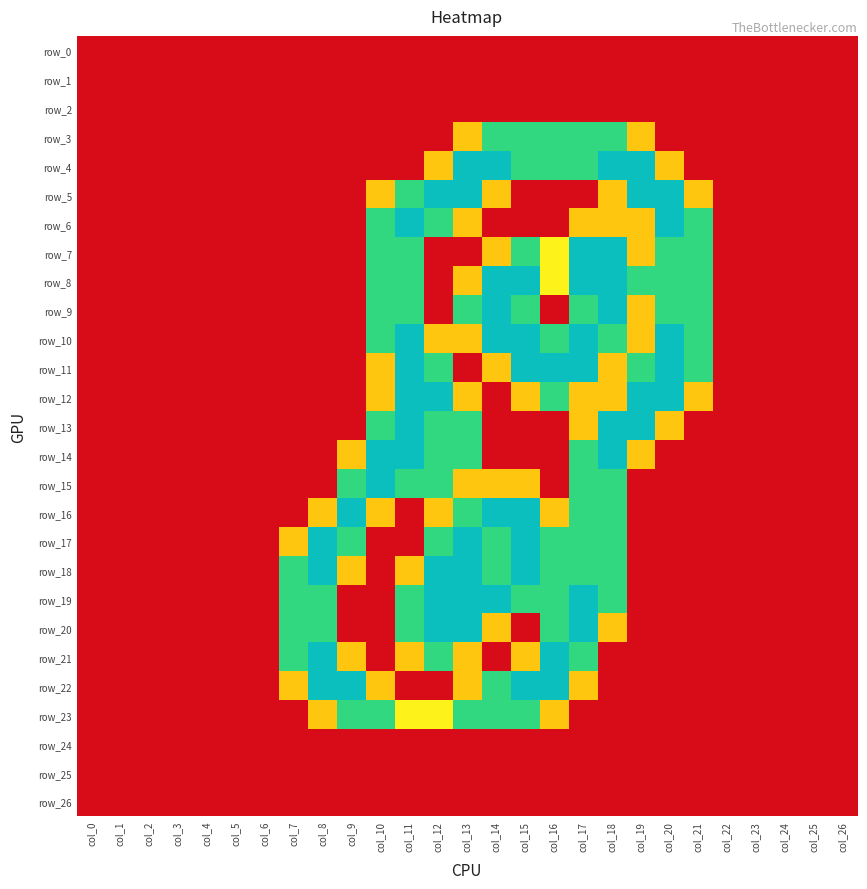

Which category has the lowest value in the row_3 series?

col_0